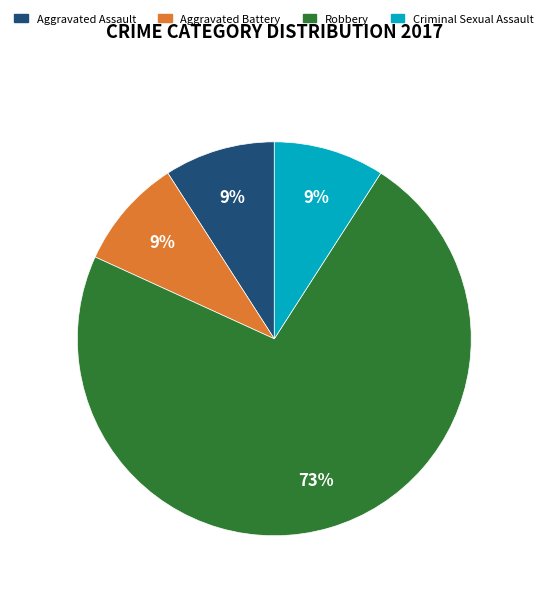

To the nearest percent, what is the difference between the largest and smallest slice percentages?

64%